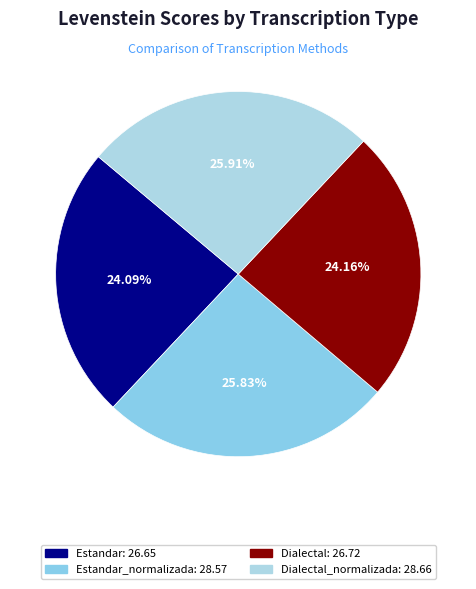

How many slices are in this pie chart?

4